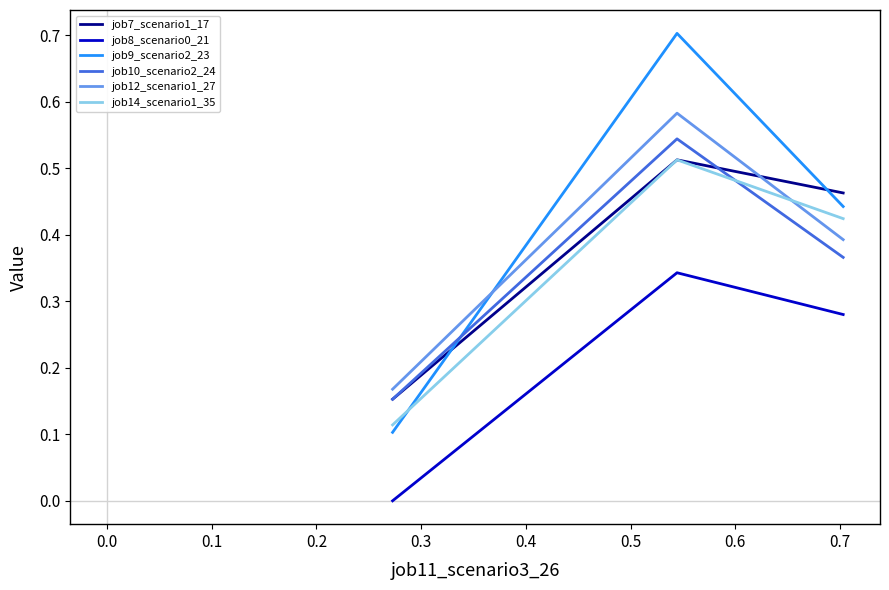

What is the greatest value displayed?

0.7